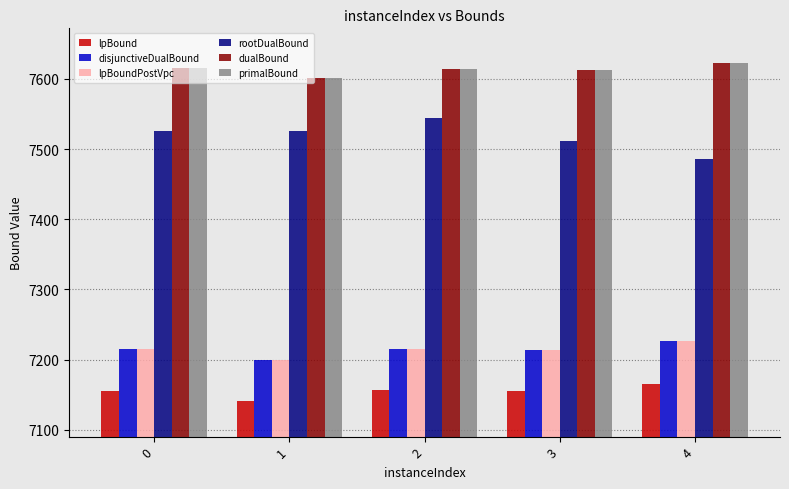

Is it true that rootDualBound equals 7525.0 at 0?

True